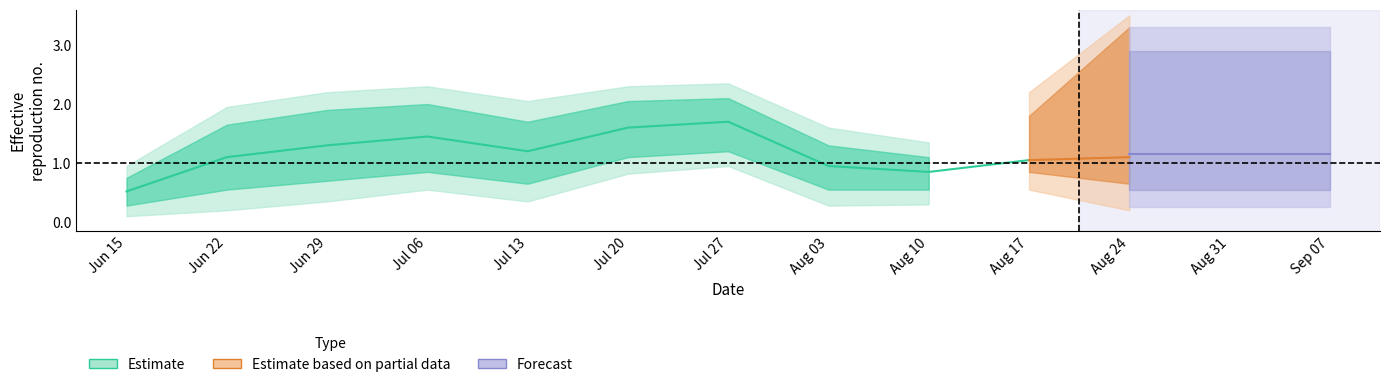

Where is the first local minimum for l_values?

6